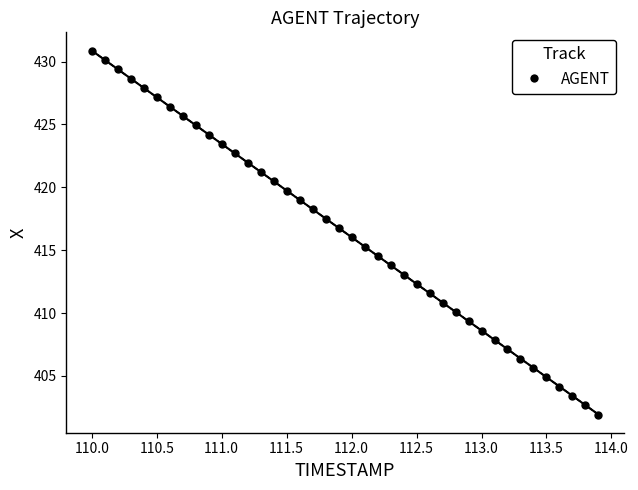

What is the range of X values (max minus min)?

3.9